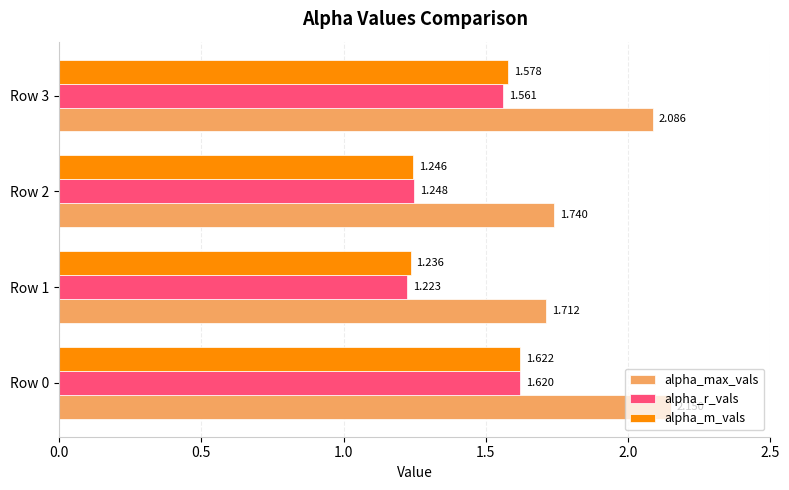

Which series has the largest total across all categories?

alpha_max_vals